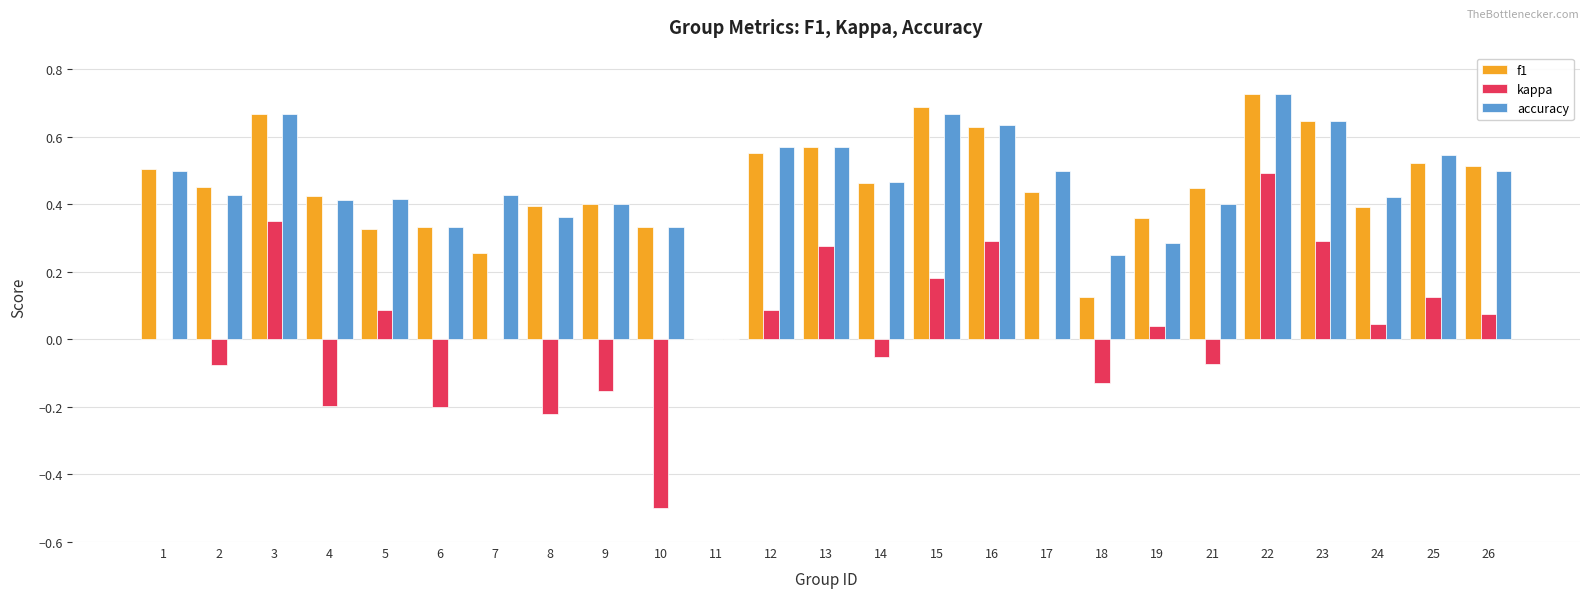

What is the sum of the accuracy values at 2 and 6?

0.8